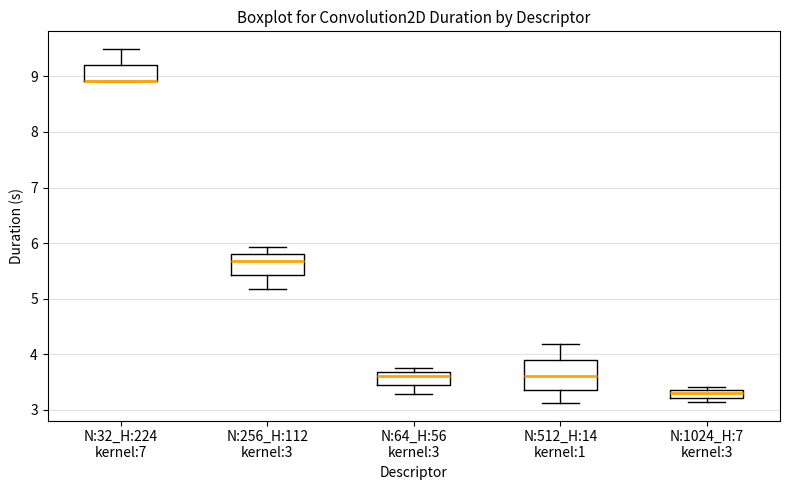

Which box is the tallest, from its lower edge to its upper edge?

N:512_H:14 kernel:1